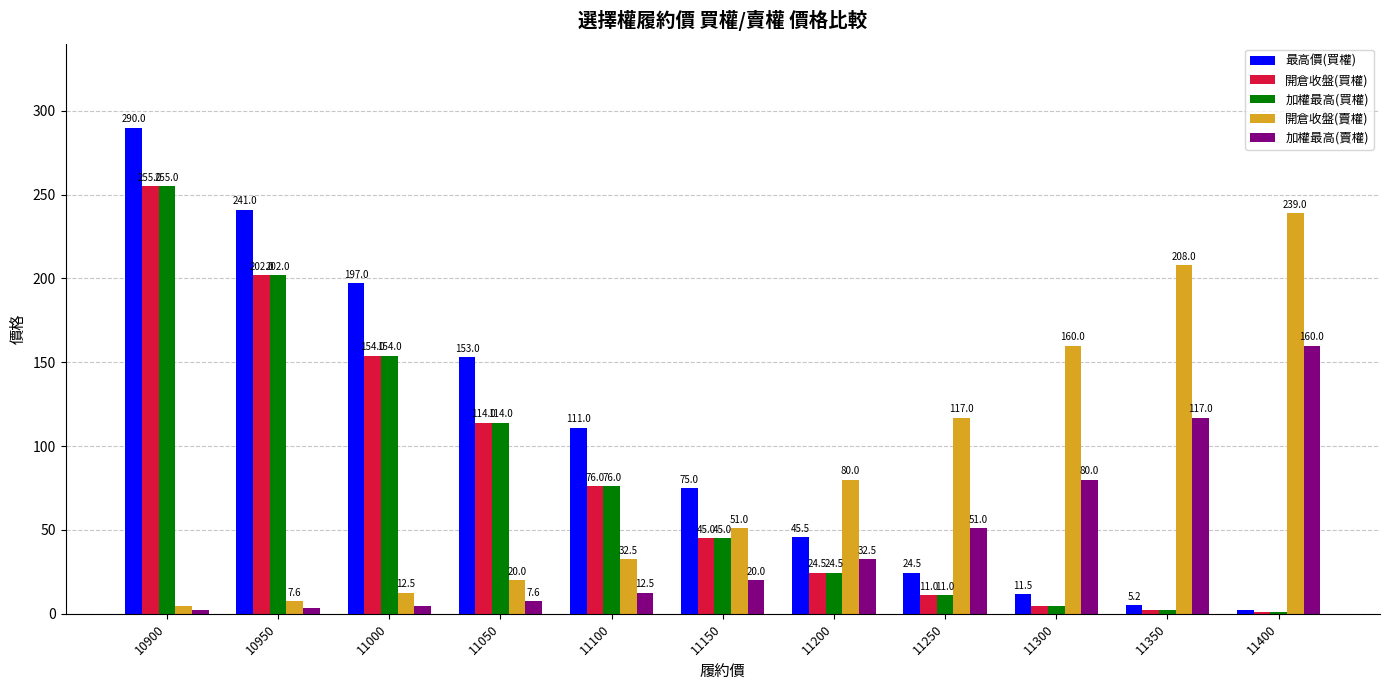

At which label is 加權最高(買權) closest to 128?

11050